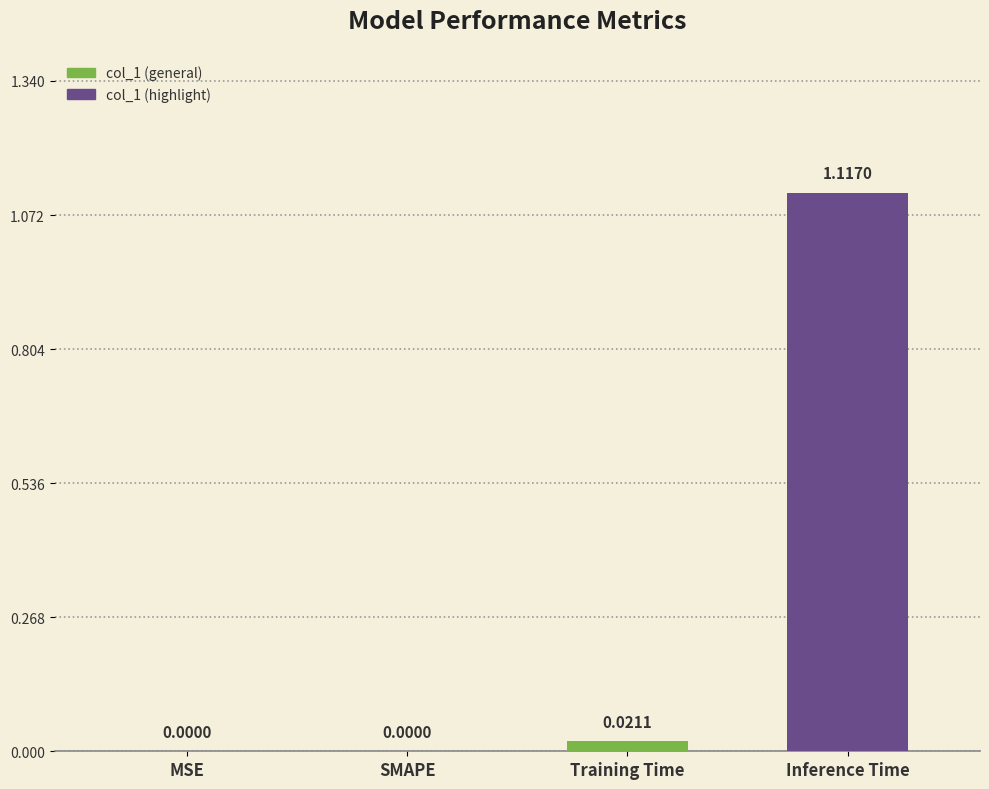

Between MSE and Inference Time, which is larger?

Inference Time